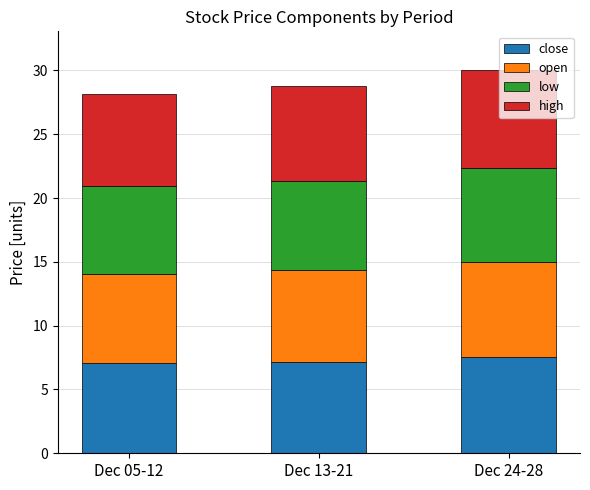

True or false: close has a value of 10.2 at Dec 24-28.

False